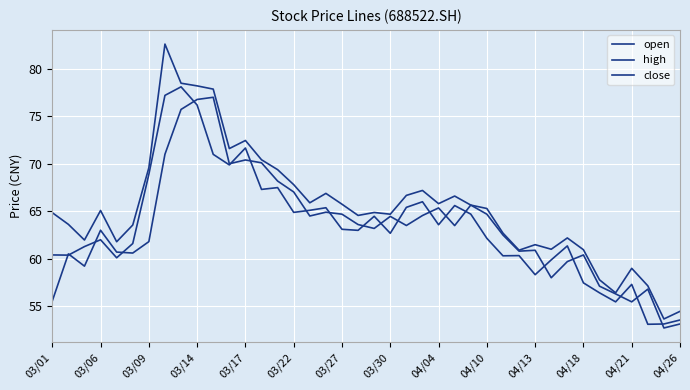

How many lines are shown in the chart?

3